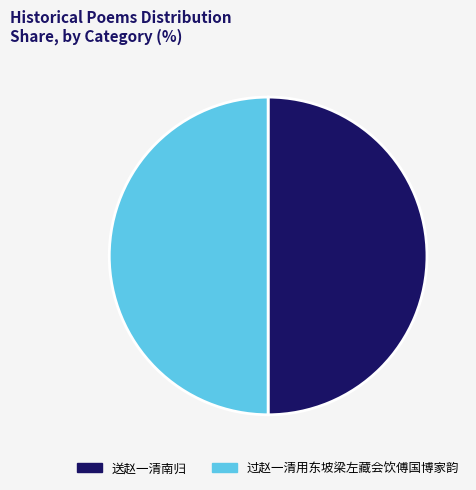

Is the sum of 送赵一清南归 and 过赵一清用东坡梁左藏会饮傅国博家韵 greater than half?

Yes